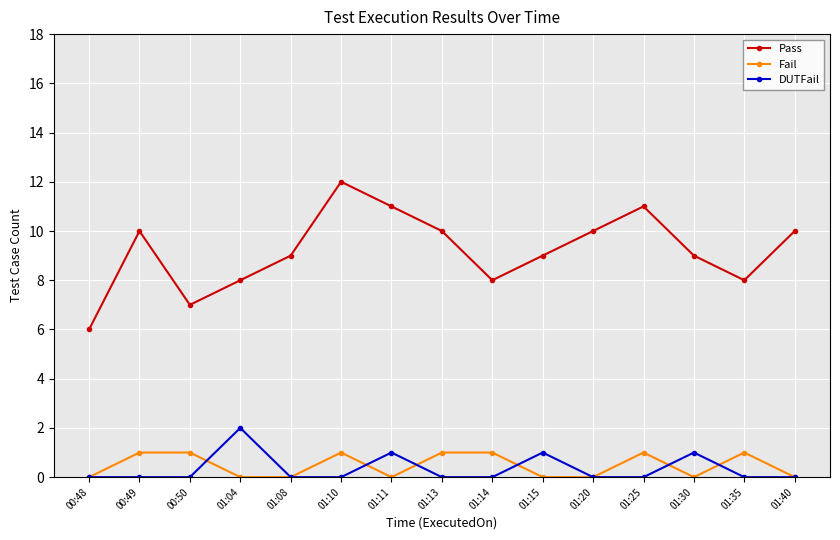

What is the label of the 8th point from the right?

01:13